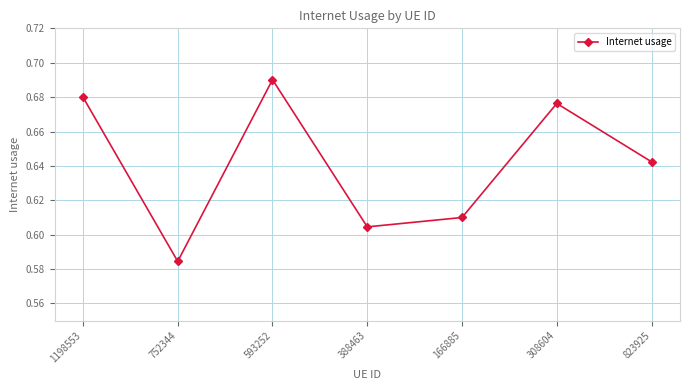

The value at 388463 is 0.8. True or false?

False